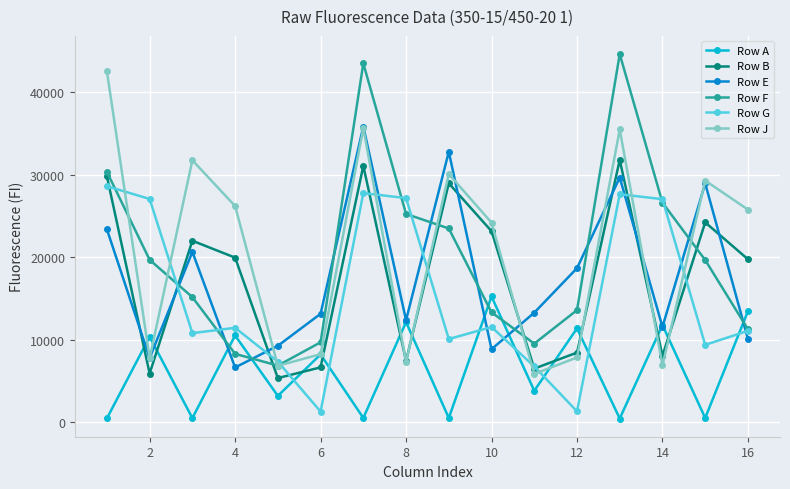

How many intersections are there between Row E and Row B?

8